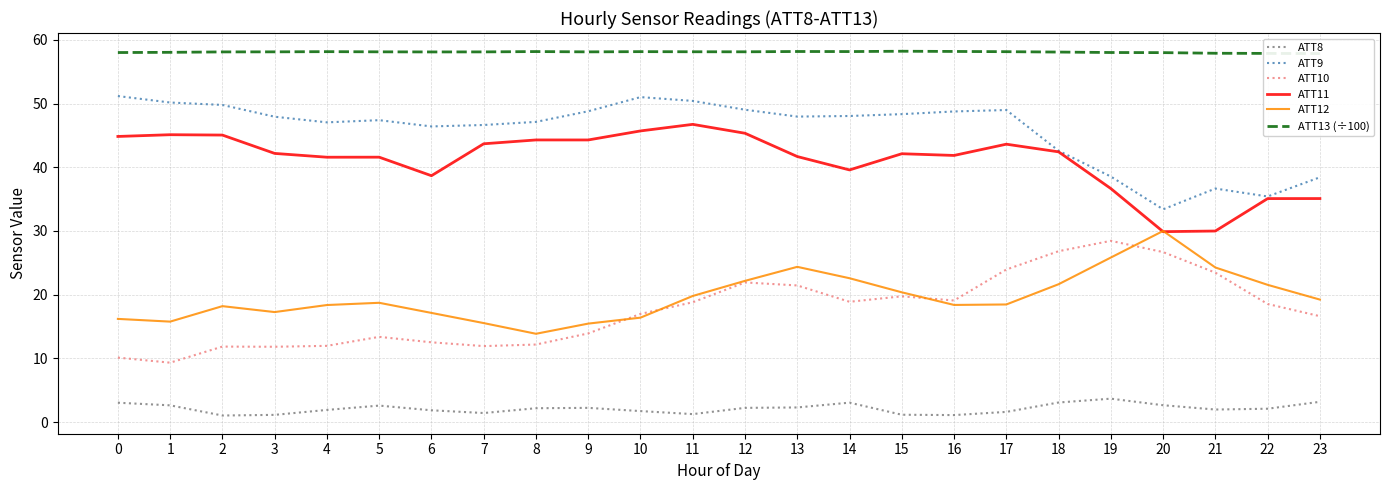

Which category has the lowest value across all series?

2